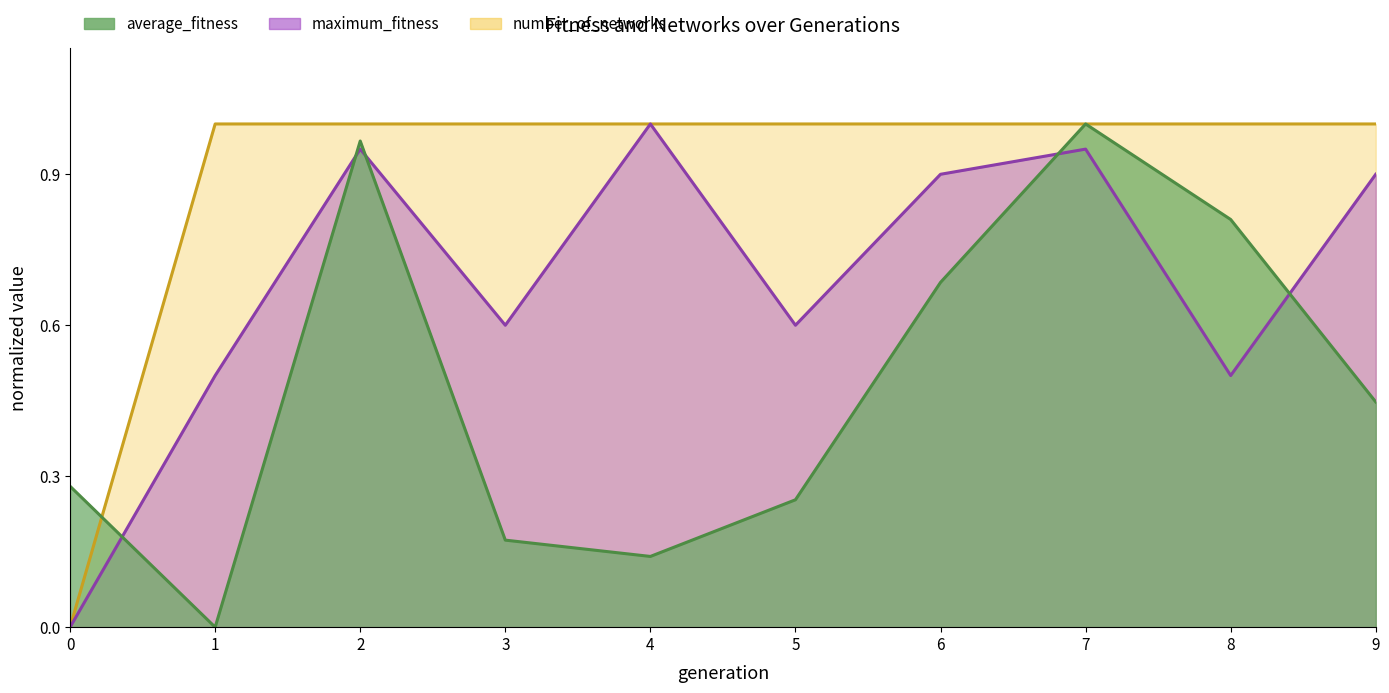

The value of maximum_fitness at 7 is 0.9. True or false?

True